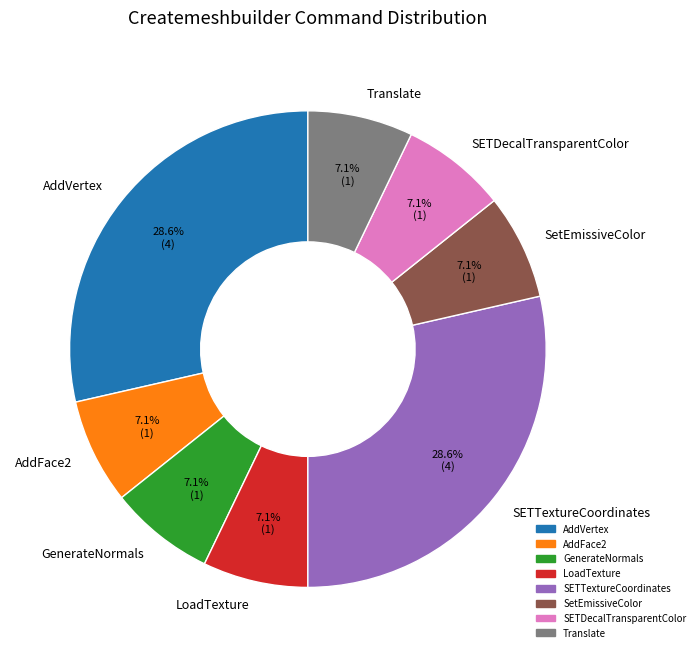

What is the ratio of the value at LoadTexture to the value at GenerateNormals?

1.0